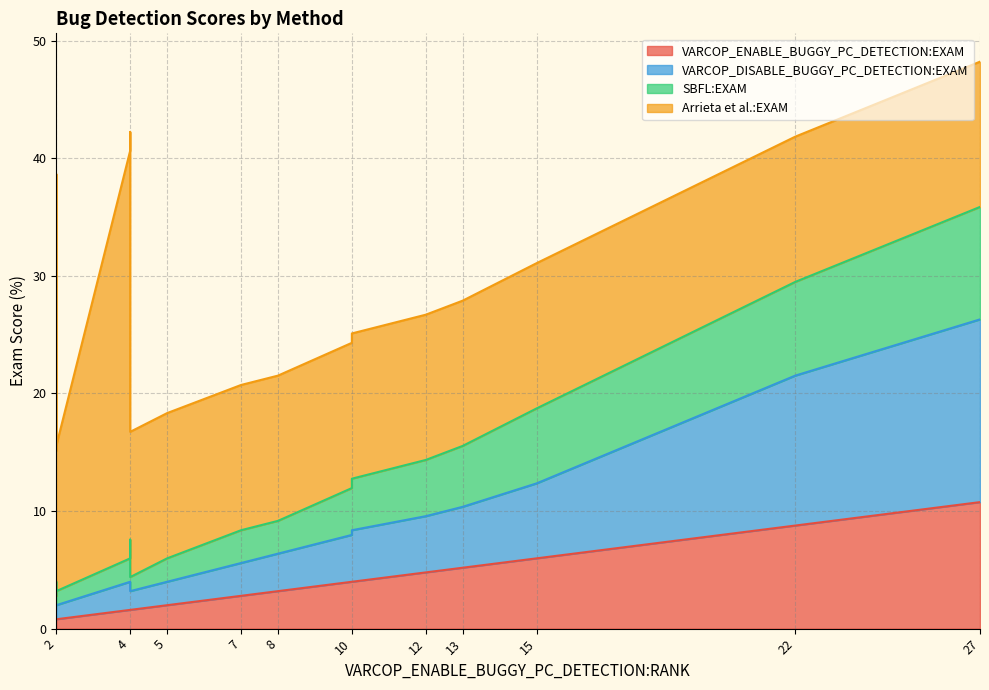

Count the number of data series in this chart.

4